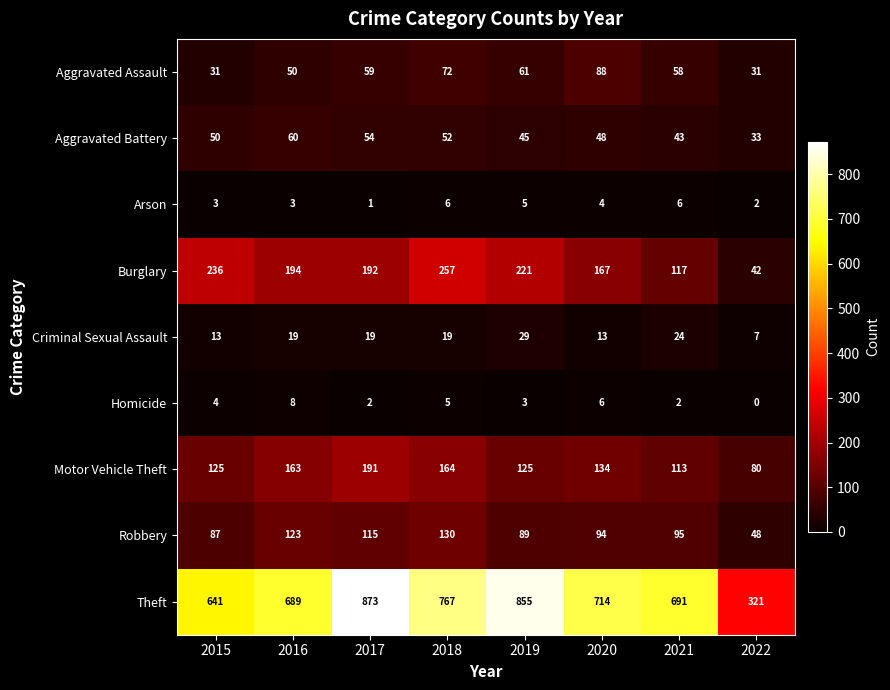

Count the number of data series in this chart.

9